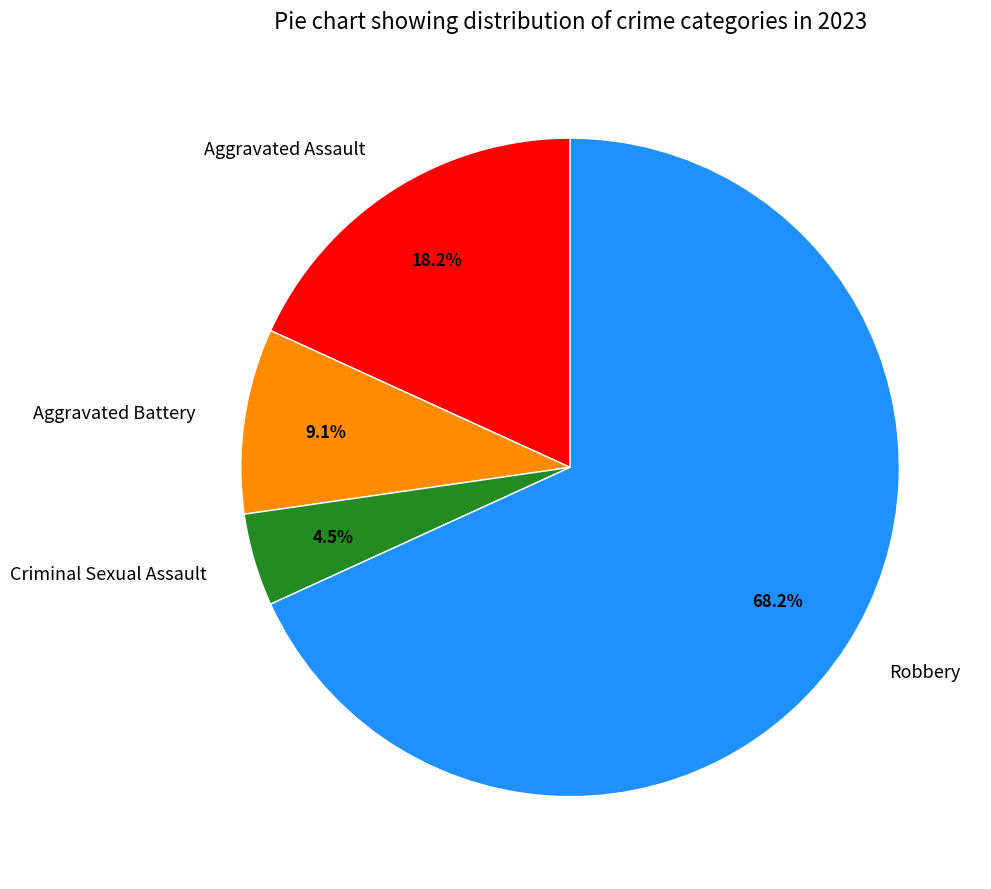

Count the number of slices in the pie.

4